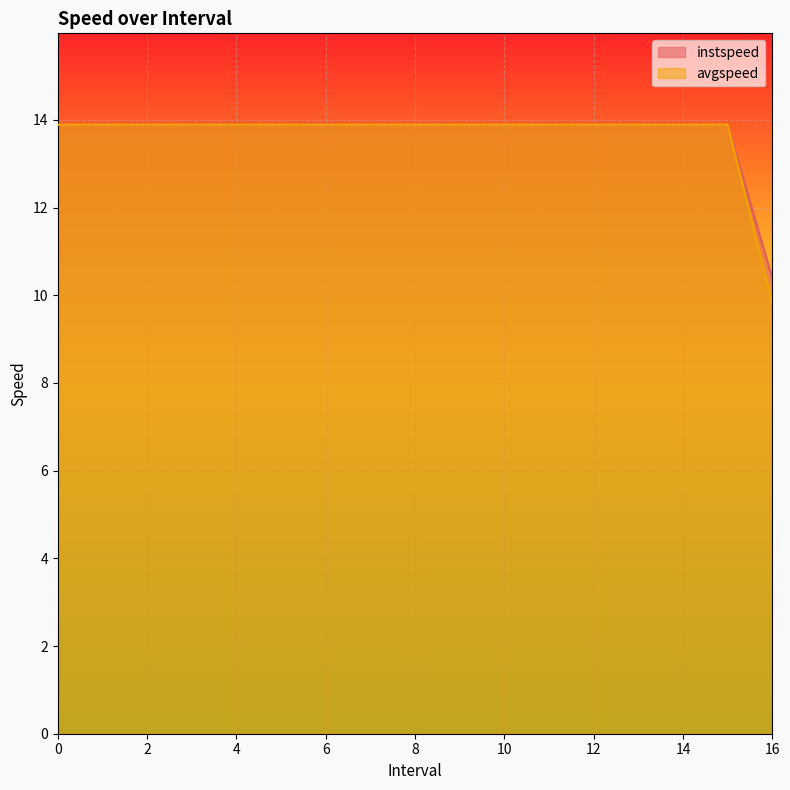

Reading left to right, transcribe all the data shown in this chart.

instspeed: 13.9	13.9	13.9	13.9	13.9	13.9	13.9	13.9	13.9	13.9	13.9	13.9	13.9	13.9	13.9	13.9	10.4
avgspeed: 13.9	13.9	13.9	13.9	13.9	13.9	13.9	13.9	13.9	13.9	13.9	13.9	13.9	13.9	13.9	13.9	9.8